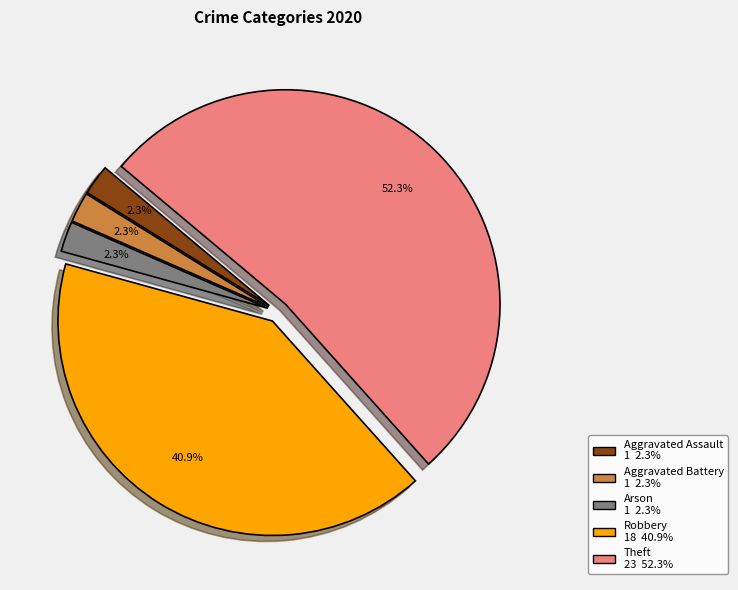

What is the largest slice in the pie chart?

Theft